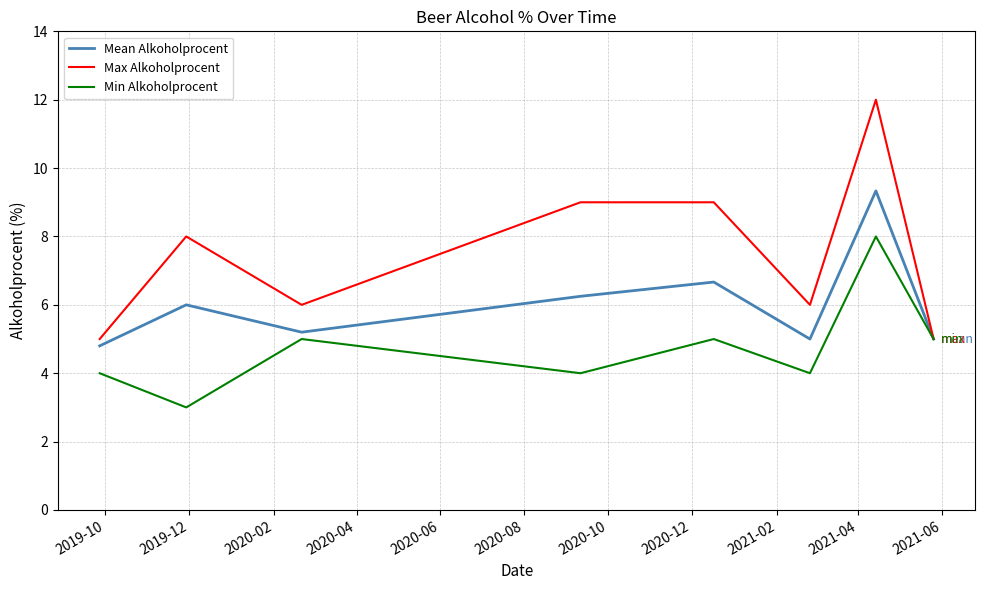

Which series has the largest total across all categories?

Max Alkoholprocent